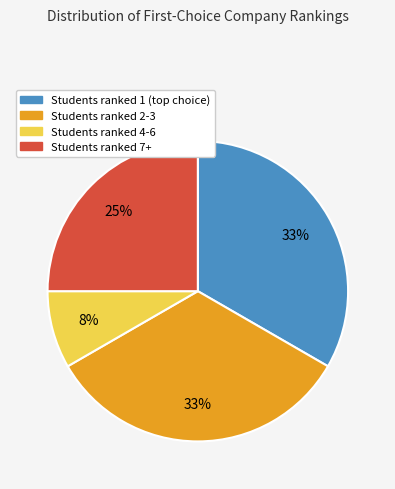

Does any single category account for the majority?

No